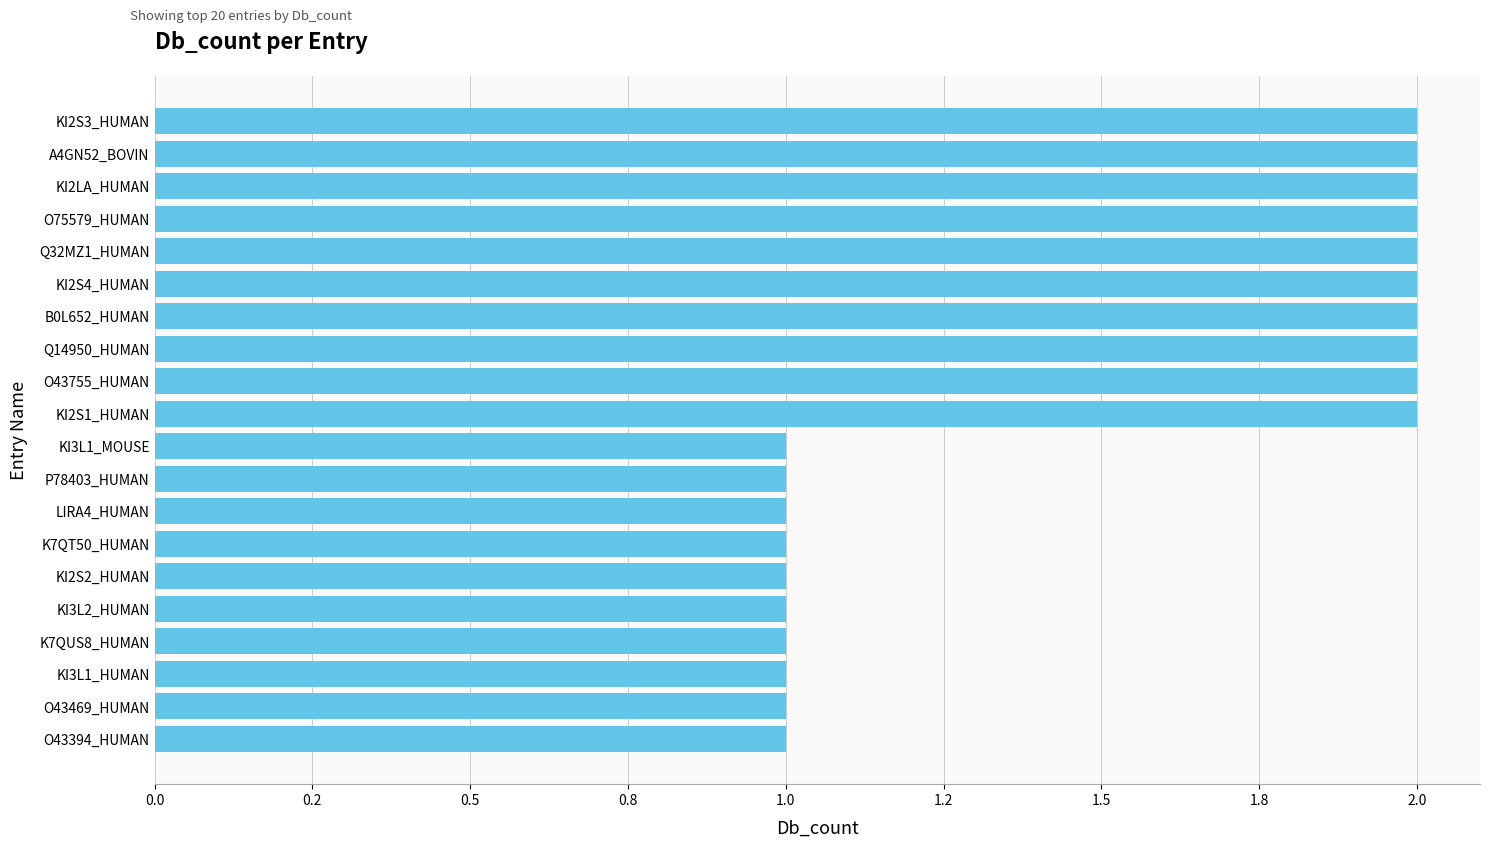

Does the chart contain any negative values?

No